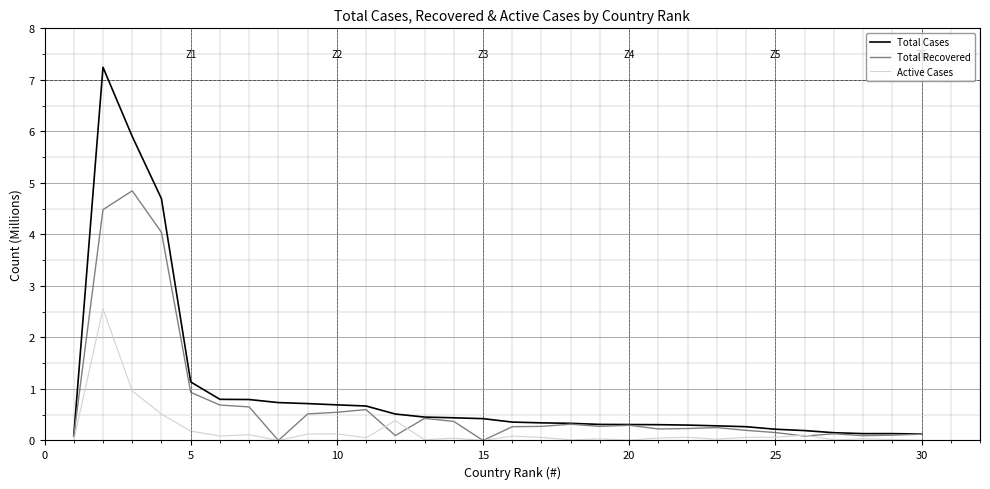

List the series in order of their overall mean, lowest first.

Active Cases, Total Recovered, Total Cases